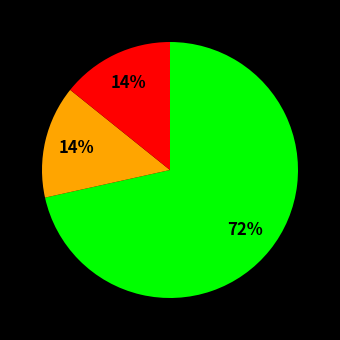

To the nearest percent, what is the average slice percentage?

33%